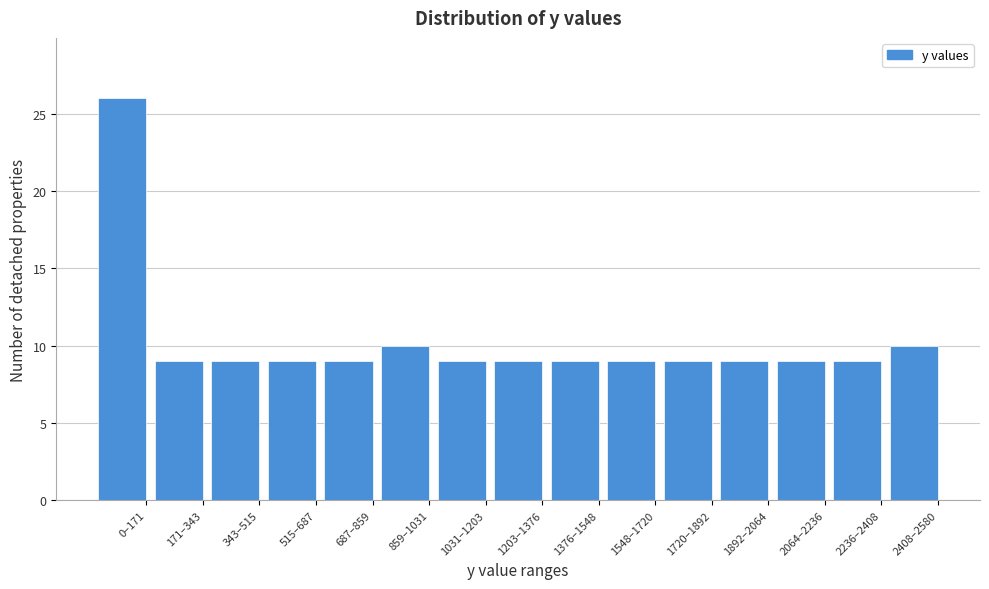

Reading left to right, what are all the values shown in this chart?

26	9	9	9	9	10	9	9	9	9	9	9	9	9	10